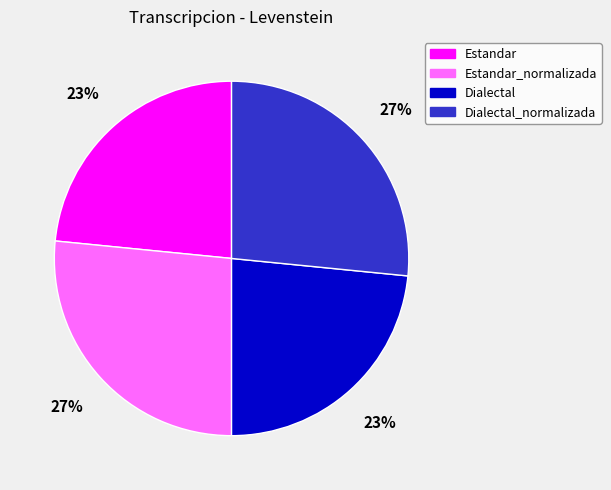

To the nearest percent, what percentage of the pie is Estandar?

23%